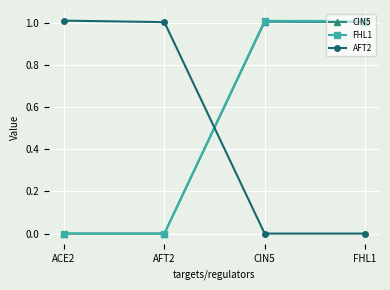

How many data points in AFT2 are less than 1?

2